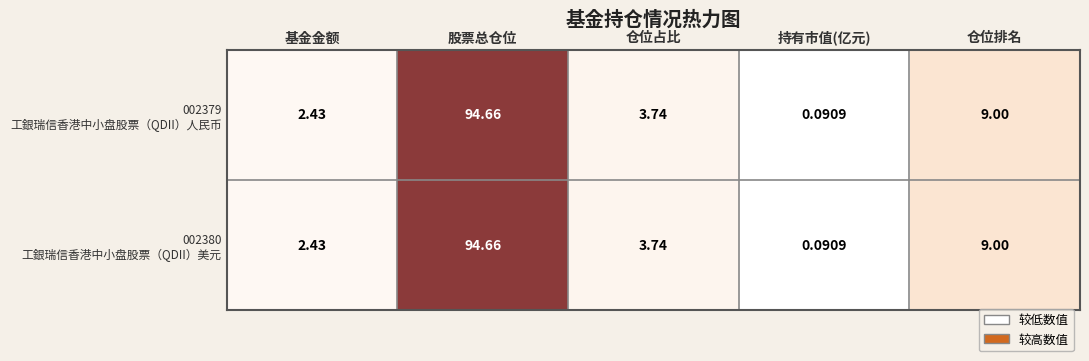

Which label corresponds to the smallest value in the chart?

持有市值(亿元)